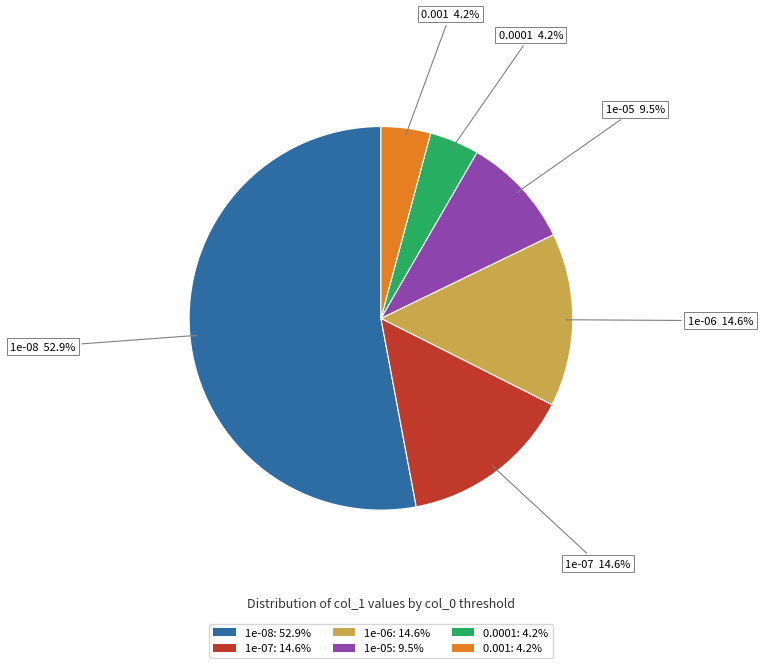

Do 1e-05 and 1e-06 together represent more than half of the pie?

No